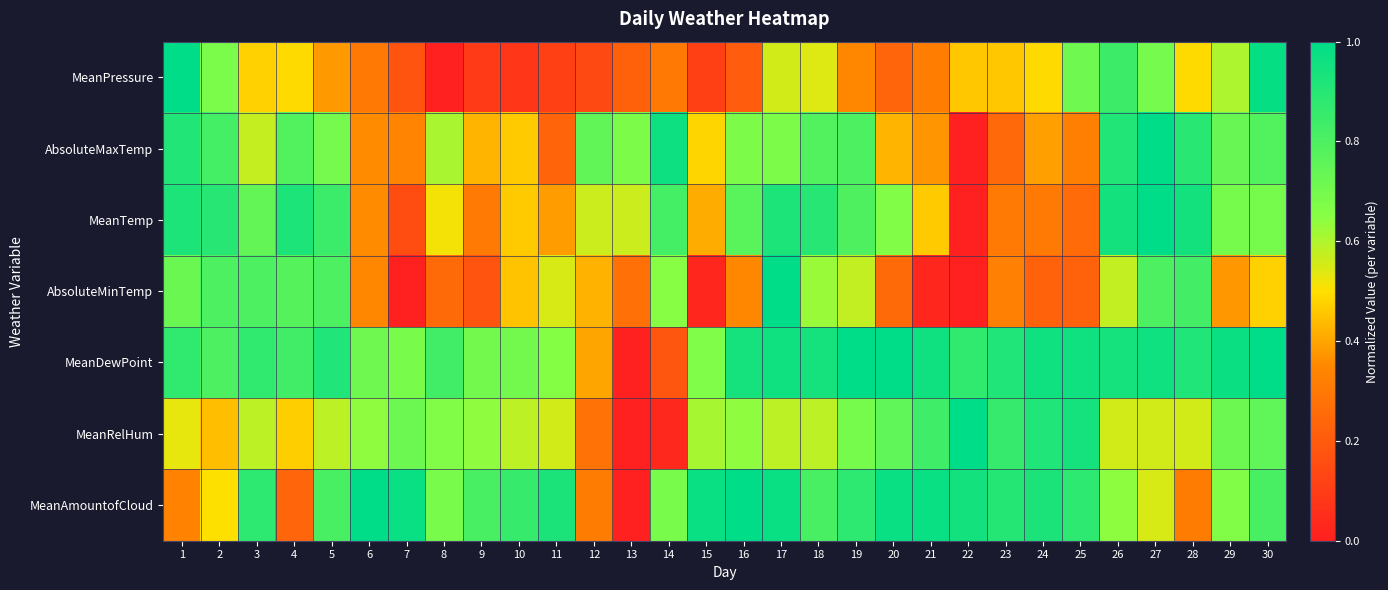

Which has a higher value, 23 or 19?

23